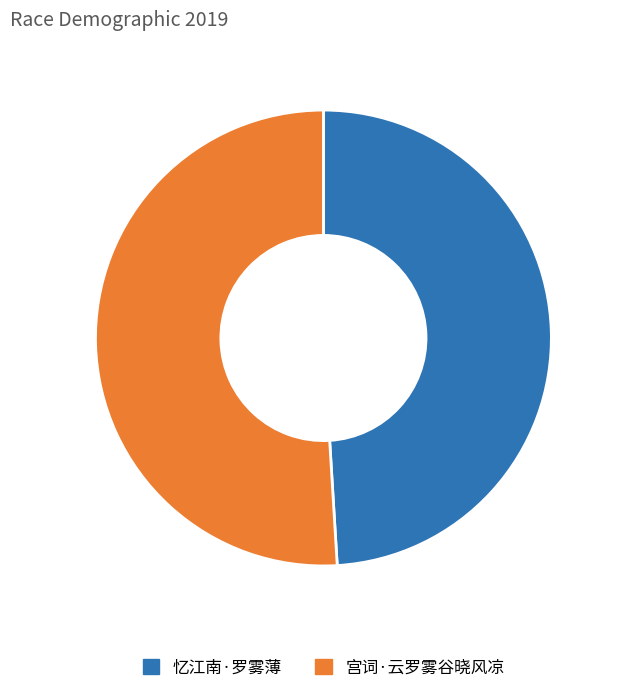

Is it true that 宫词·云罗雾谷晓风凉 is 51% of the pie?

True